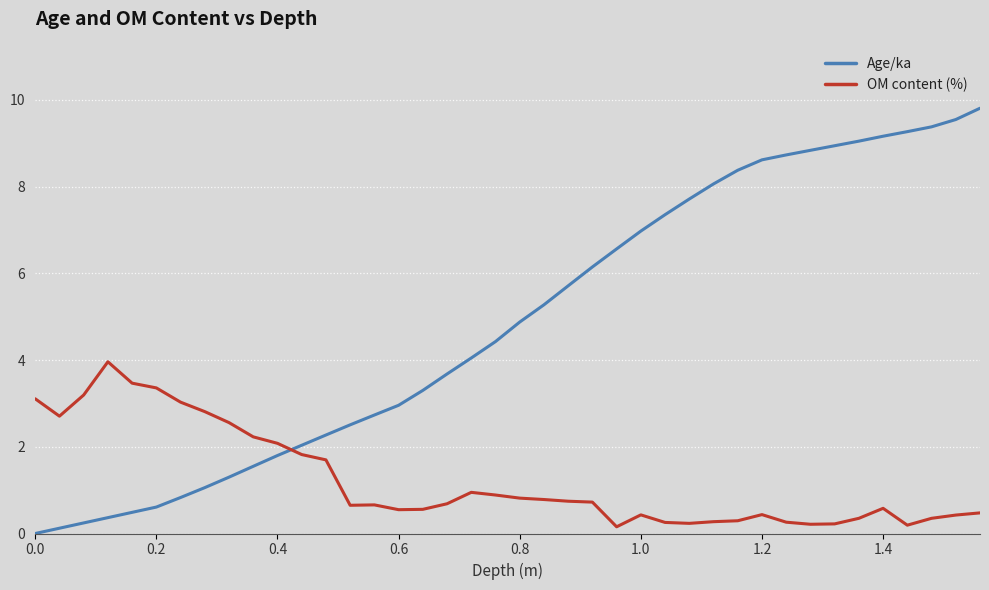

What is the difference between the maximum and minimum values in the Age/ka series?

9.8